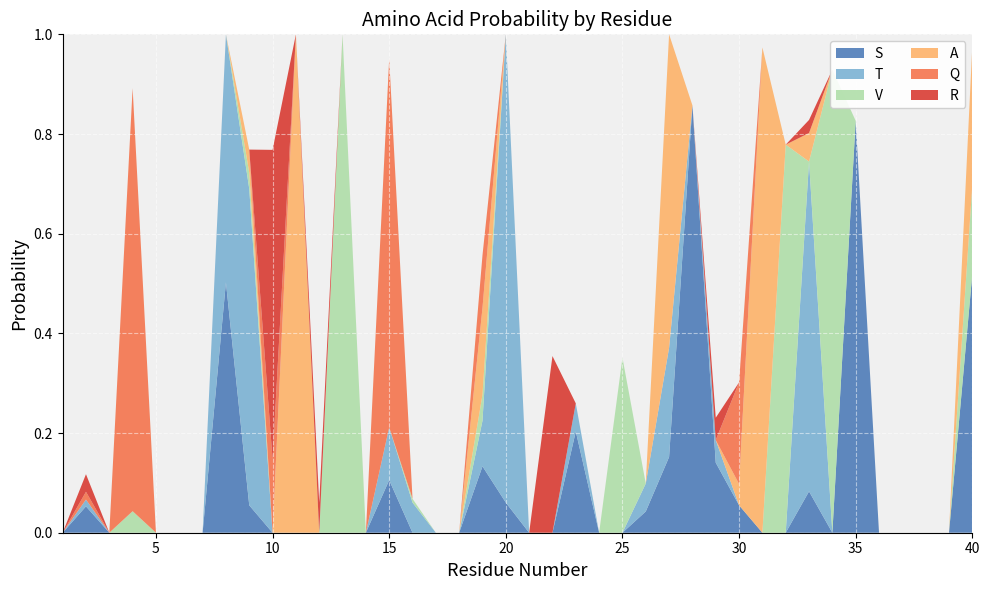

Reading left to right, what are all the values shown in this chart?

S: 1=0.0	2=0.1	3=0.0	4=0.0	5=0.0	6=0.0	7=0.0	8=0.5	9=0.1	10=0.0	11=0.0	12=0.0	13=0.0	14=0.0	15=0.1	16=0.0	17=0.0	18=0.0	19=0.1	20=0.1	21=0.0	22=0.0	23=0.2	24=0.0	25=0.0	26=0.0	27=0.2	28=0.9	29=0.1	30=0.1	31=0.0	32=0.0	33=0.1	34=0.0	35=0.8	36=0.0	37=0.0	38=0.0	39=0.0	40=0.5
T: 1=0.0	2=0.0	3=0.0	4=0.0	5=0.0	6=0.0	7=0.0	8=0.5	9=0.6	10=0.0	11=0.0	12=0.0	13=0.0	14=0.0	15=0.1	16=0.1	17=0.0	18=0.0	19=0.1	20=0.9	21=0.0	22=0.0	23=0.1	24=0.0	25=0.0	26=0.1	27=0.2	28=0.0	29=0.0	30=0.0	31=0.0	32=0.0	33=0.7	34=0.0	35=0.0	36=0.0	37=0.0	38=0.0	39=0.0	40=0.0
V: 1=0.0	2=0.0	3=0.0	4=0.0	5=0.0	6=0.0	7=0.0	8=0.0	9=0.0	10=0.0	11=0.0	12=0.0	13=1.0	14=0.0	15=0.0	16=0.0	17=0.0	18=0.0	19=0.1	20=0.0	21=0.0	22=0.0	23=0.0	24=0.0	25=0.4	26=0.0	27=0.0	28=0.0	29=0.0	30=0.0	31=0.0	32=0.8	33=0.0	34=0.9	35=0.0	36=0.0	37=0.0	38=0.0	39=0.0	40=0.2
A: 1=0.0	2=0.0	3=0.0	4=0.0	5=0.0	6=0.0	7=0.0	8=0.0	9=0.0	10=0.0	11=1.0	12=0.0	13=0.0	14=0.0	15=0.0	16=0.0	17=0.0	18=0.0	19=0.2	20=0.0	21=0.0	22=0.0	23=0.0	24=0.0	25=0.0	26=0.0	27=0.6	28=0.0	29=0.0	30=0.0	31=1.0	32=0.0	33=0.1	34=0.0	35=0.0	36=0.0	37=0.0	38=0.0	39=0.0	40=0.3
Q: 1=0.0	2=0.0	3=0.0	4=0.8	5=0.0	6=0.0	7=0.0	8=0.0	9=0.0	10=0.1	11=0.0	12=0.0	13=0.0	14=0.0	15=0.7	16=0.0	17=0.0	18=0.0	19=0.1	20=0.0	21=0.0	22=0.0	23=0.0	24=0.0	25=0.0	26=0.0	27=0.0	28=0.0	29=0.0	30=0.2	31=0.0	32=0.0	33=0.0	34=0.0	35=0.0	36=0.0	37=0.0	38=0.0	39=0.0	40=0.0
R: 1=0.0	2=0.0	3=0.0	4=0.0	5=0.0	6=0.0	7=0.0	8=0.0	9=0.0	10=0.6	11=0.0	12=0.1	13=0.0	14=0.0	15=0.0	16=0.0	17=0.0	18=0.0	19=0.0	20=0.0	21=0.0	22=0.4	23=0.0	24=0.0	25=0.0	26=0.0	27=0.0	28=0.0	29=0.0	30=0.0	31=0.0	32=0.0	33=0.0	34=0.0	35=0.0	36=0.0	37=0.0	38=0.0	39=0.0	40=0.0